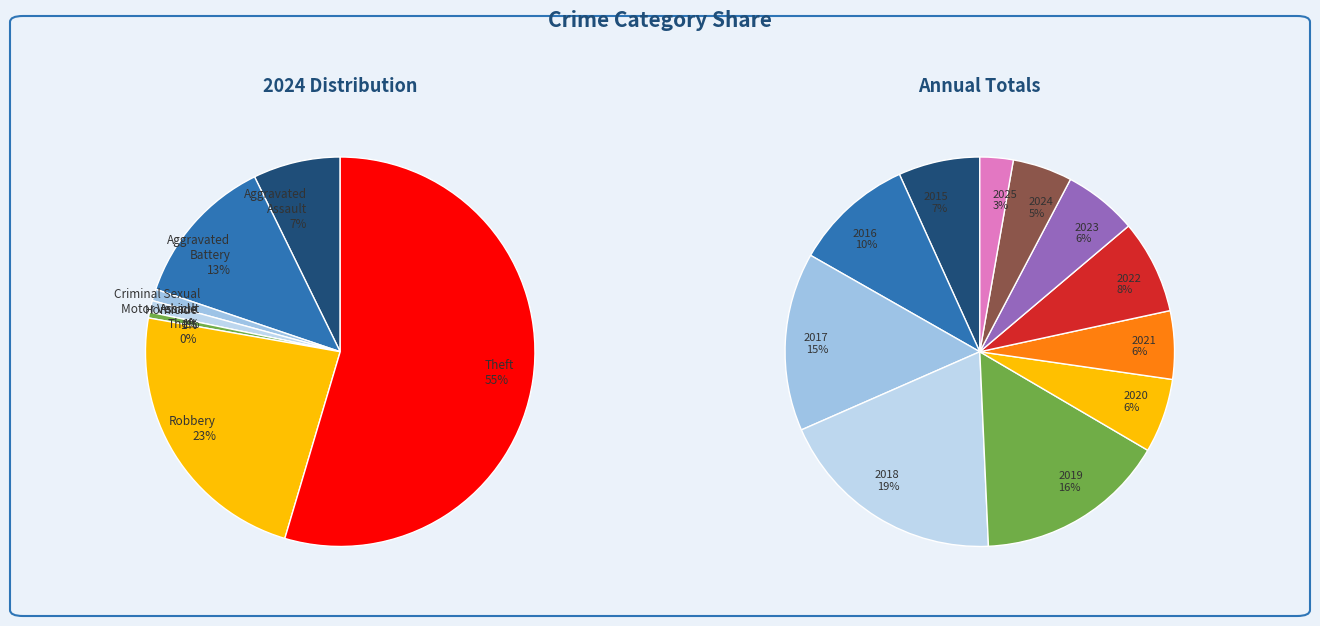

Which category has the smallest portion of the pie?

Motor Vehicle Theft